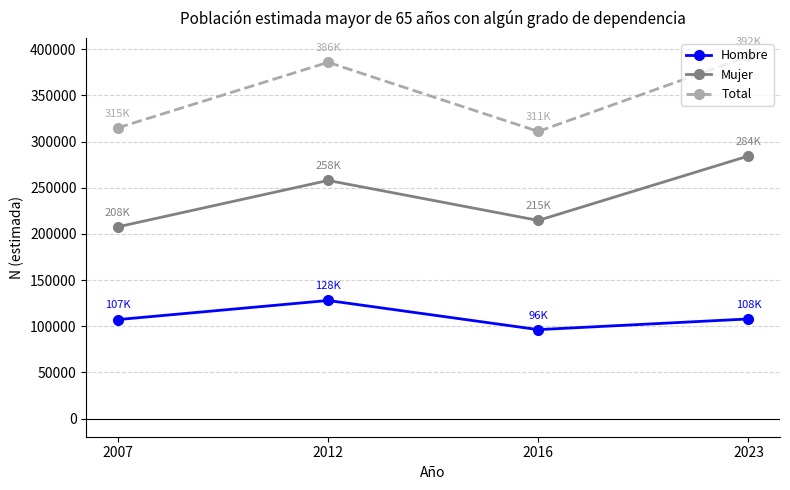

Which label corresponds to the smallest value in the chart?

2016